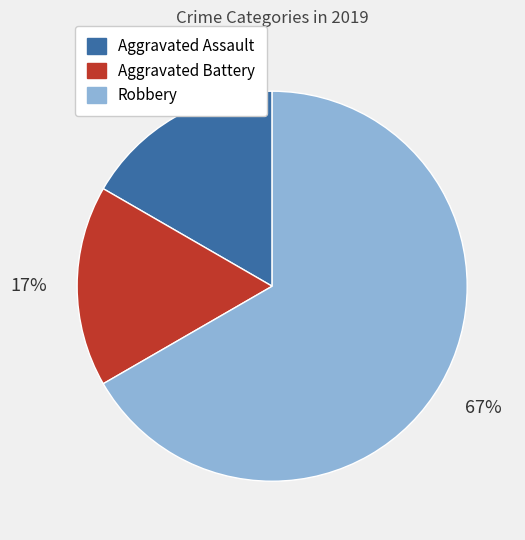

What is the largest slice in the pie chart?

Robbery